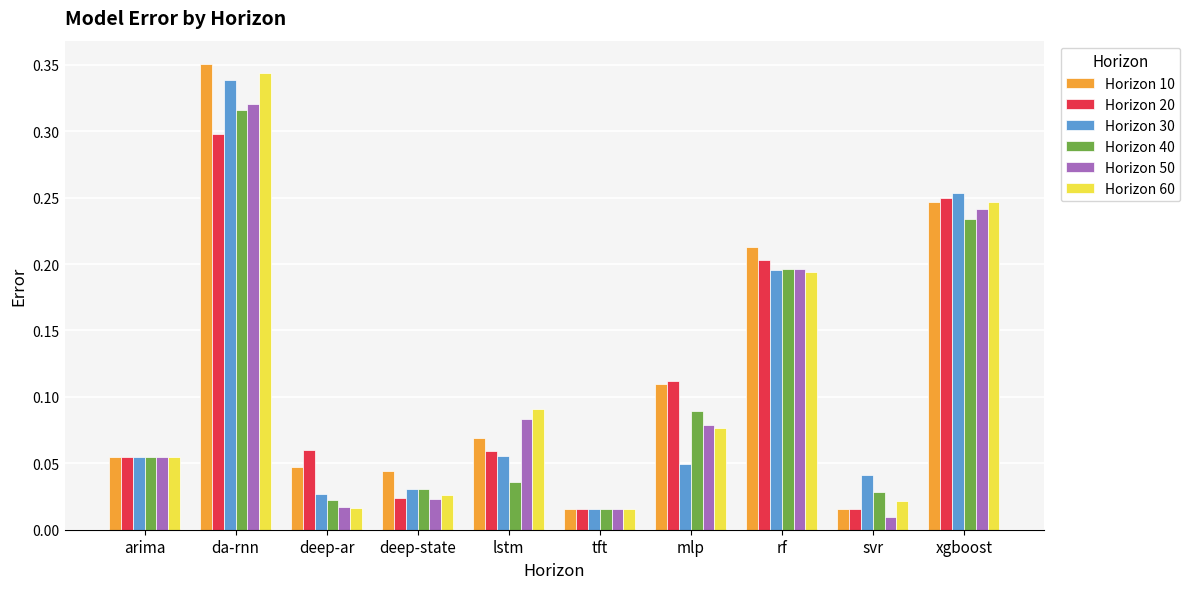

Which label corresponds to the largest value in the chart?

da-rnn